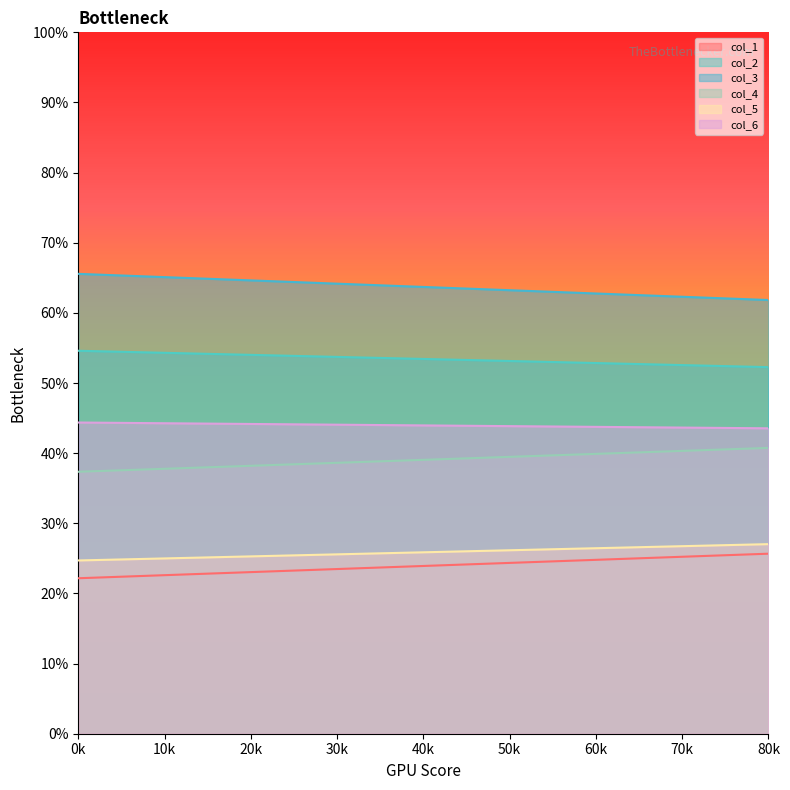

Rank the series by their maximum value, from lowest to highest.

col_1, col_5, col_4, col_6, col_2, col_3